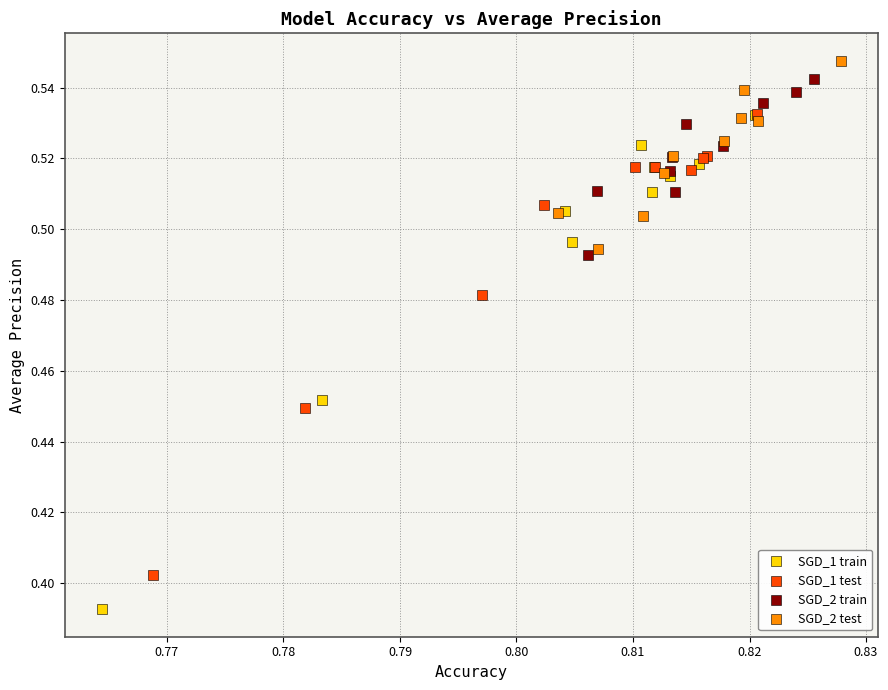

Which series reaches the minimum Y coordinate?

SGD_1 train